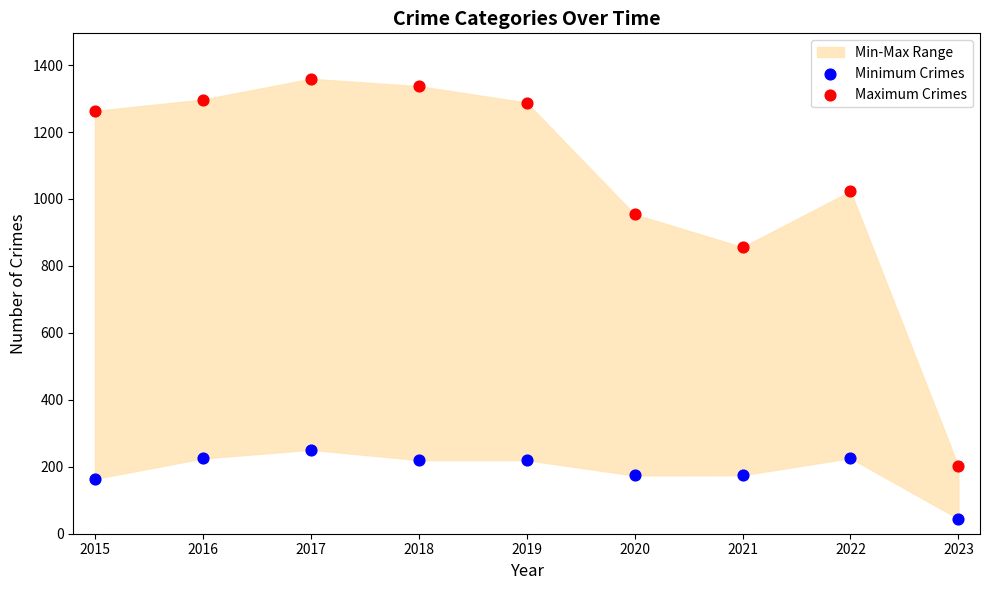

In the Maximum Crimes series, what Y value is closest to 780?

856